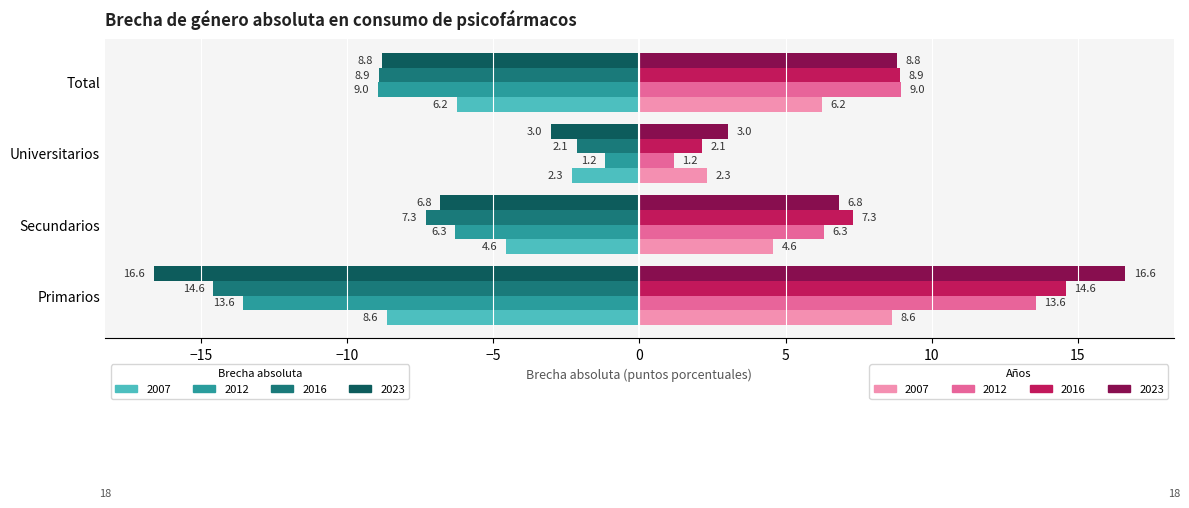

What is the minimum value shown in the chart?

-16.6